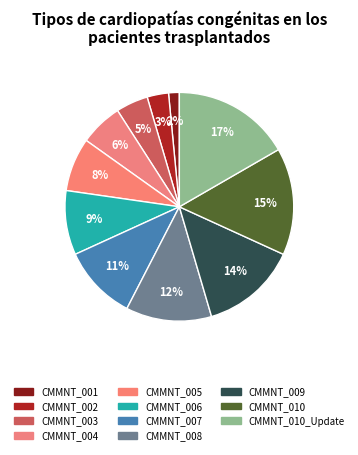

Which has a higher value, CMMNT_001 or CMMNT_003?

CMMNT_003